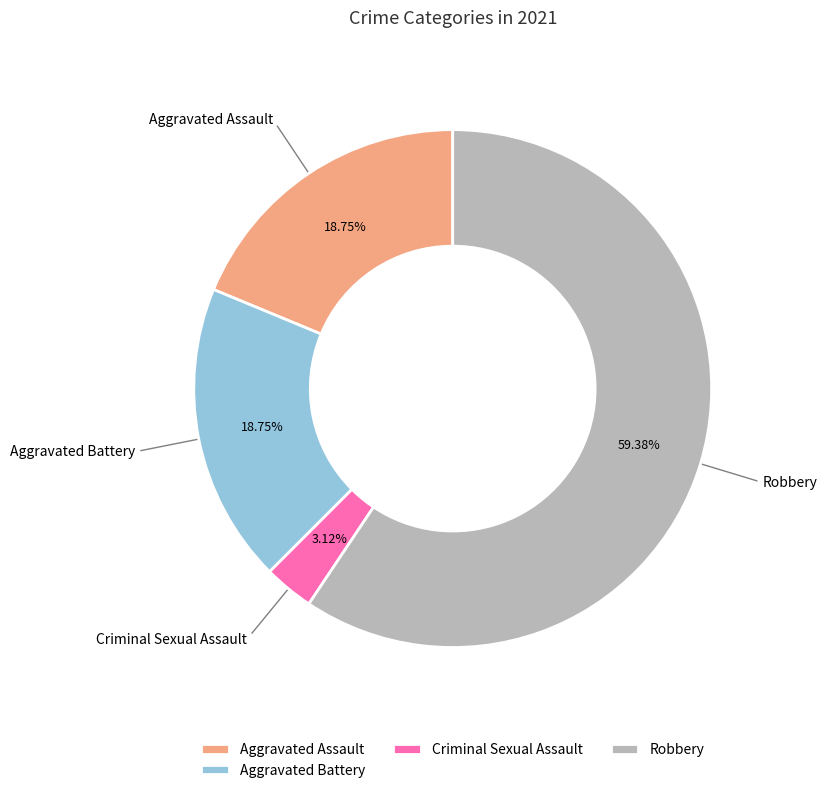

Which has a higher value, Robbery or Aggravated Battery?

Robbery